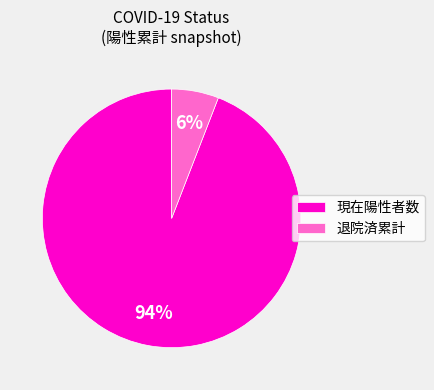

How many slices are in this pie chart?

2